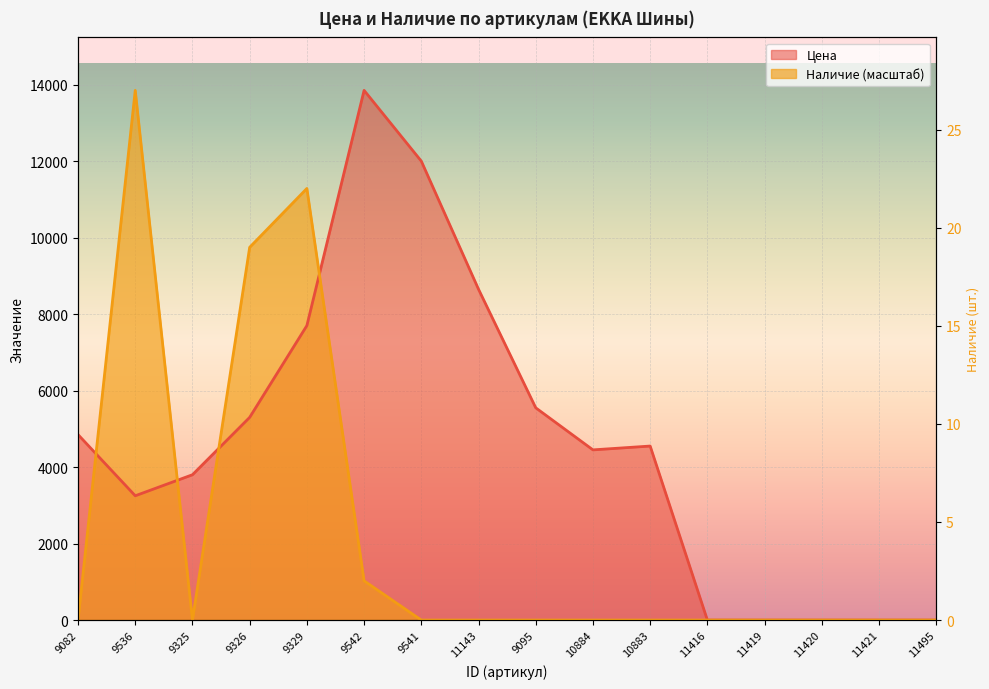

Reading right to left, list all the values displayed in this chart.

Цена: 11495=0.0	11421=0.0	11420=0.0	11419=0.0	11416=0.0	10883=4550.0	10884=4450.0	9095=5550.0	11143=8650.0	9541=12000.0	9542=13850.0	9329=7700.0	9326=5300.0	9325=3800.0	9536=3250.0	9082=4850.0
Наличие: 11495=0.0	11421=0.0	11420=0.0	11419=0.0	11416=0.0	10883=0.0	10884=0.0	9095=0.0	11143=0.0	9541=0.0	9542=1025.9	9329=11285.2	9326=9746.3	9325=0.0	9536=13850.0	9082=0.0